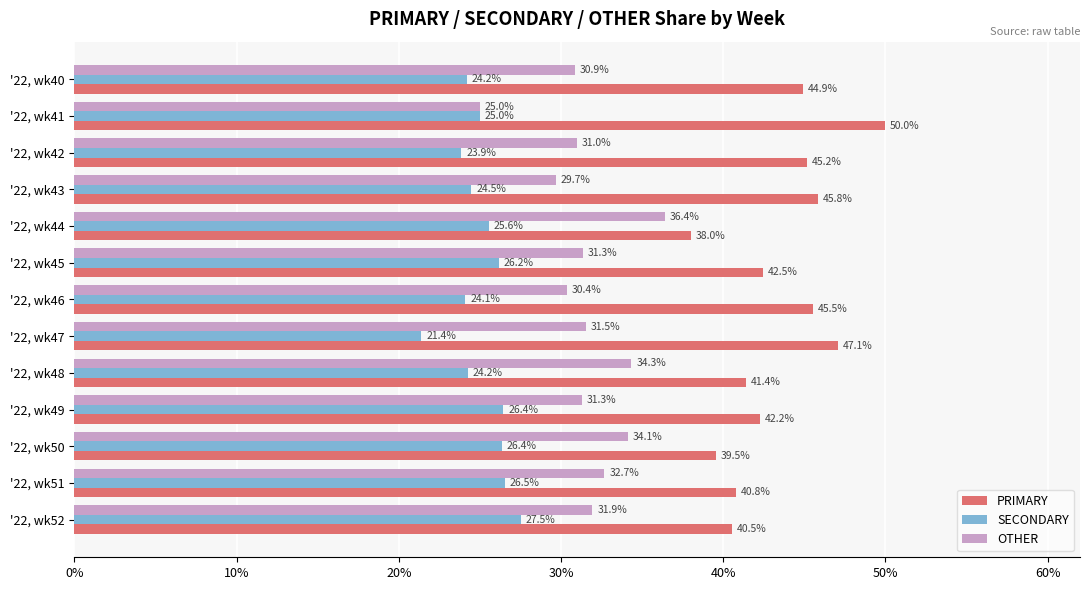

What is the average value of the SECONDARY series?

25.1